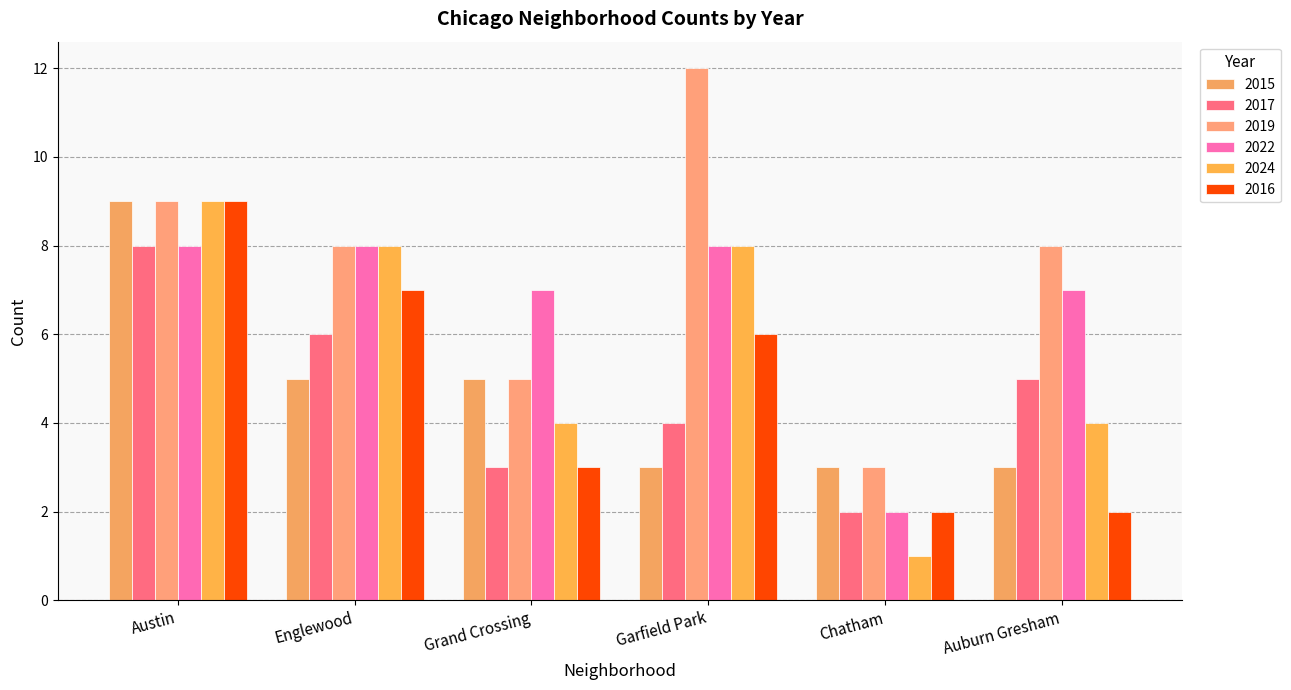

What is the difference between the highest and lowest values at Auburn Gresham?

6